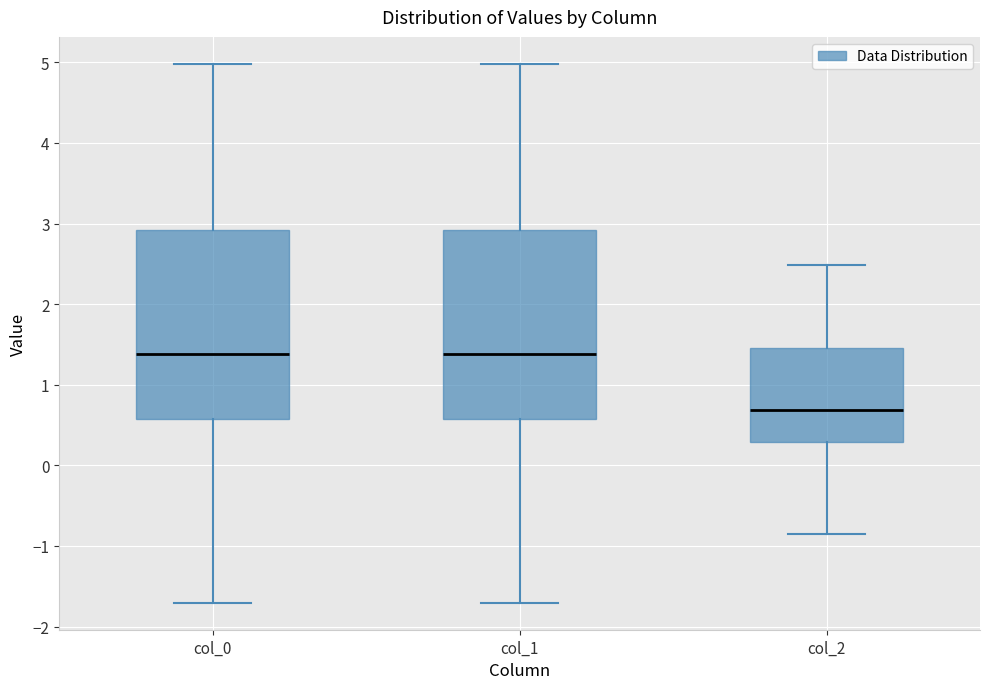

Reading left to right, transcribe this box plot: for each box, give where its median line is, the range the box spans, and where its two whiskers end, as read against the y-axis. The values are not printed on the chart, so give them approximately, as read against the axis.

col_0: median 1.4, box 0.6 to 2.9, whiskers -1.7 to 5.0
col_1: median 1.4, box 0.6 to 2.9, whiskers -1.7 to 5.0
col_2: median 0.7, box 0.3 to 1.5, whiskers -0.9 to 2.5